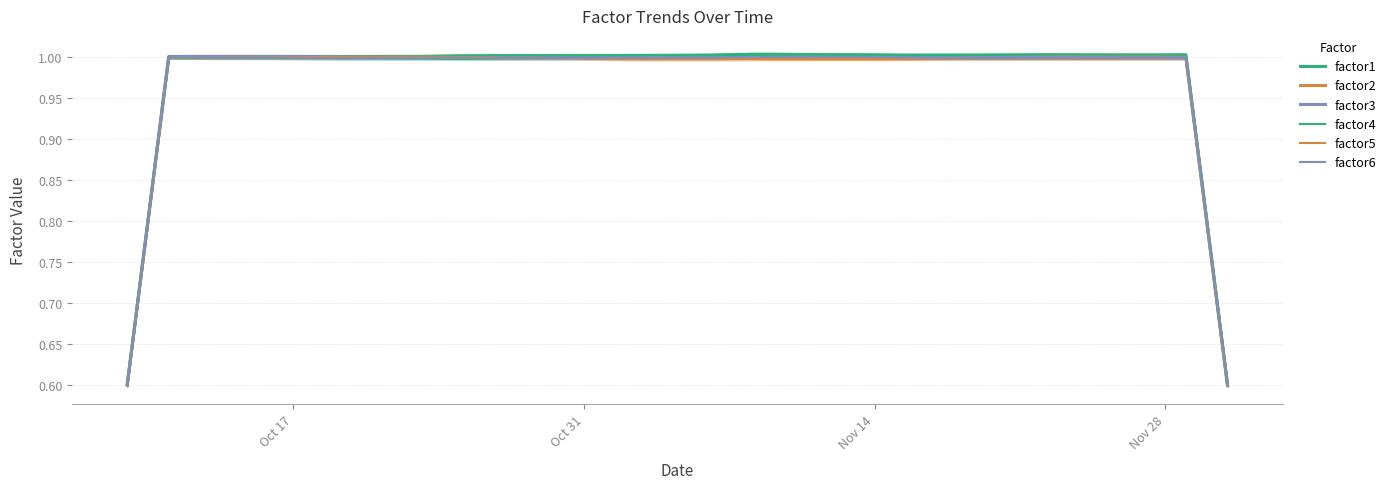

What are all the series names shown in the legend?

factor1, factor2, factor3, factor4, factor5, factor6